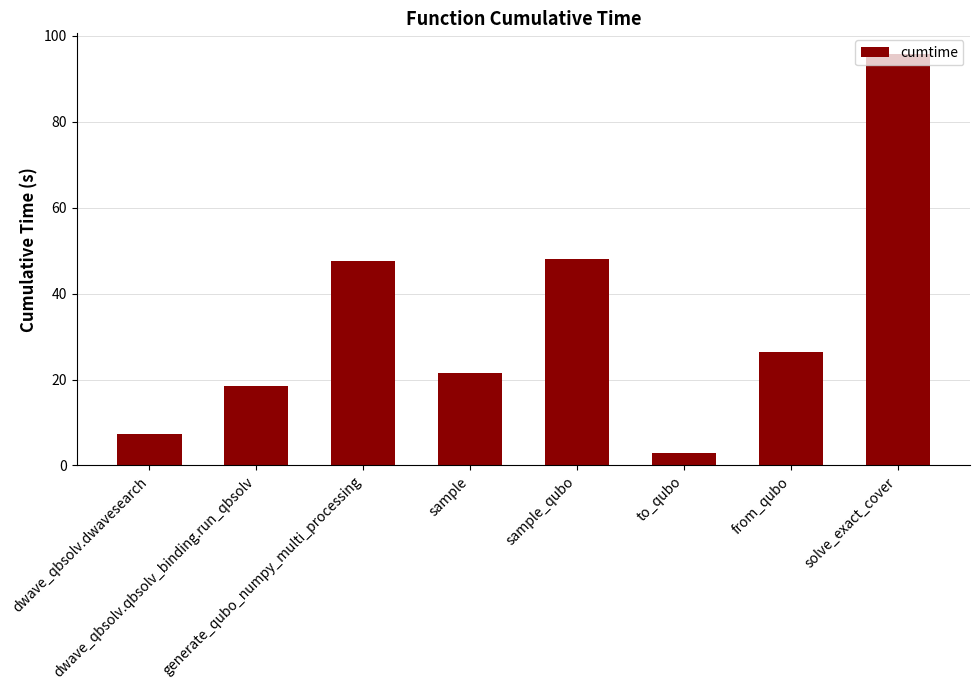

What is the value of the 2nd bar from the left?

18.5